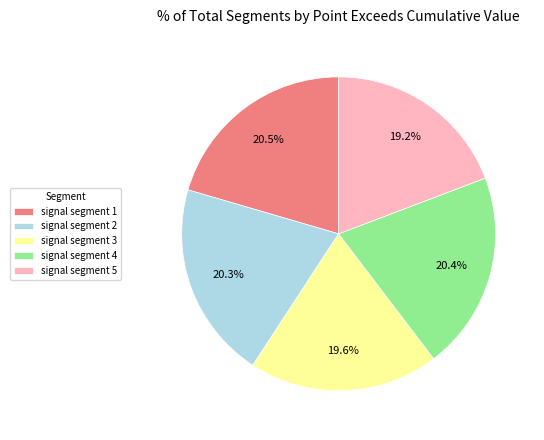

To the nearest percent, what is the difference between the signal segment 5 and signal segment 2 slice percentages?

1%